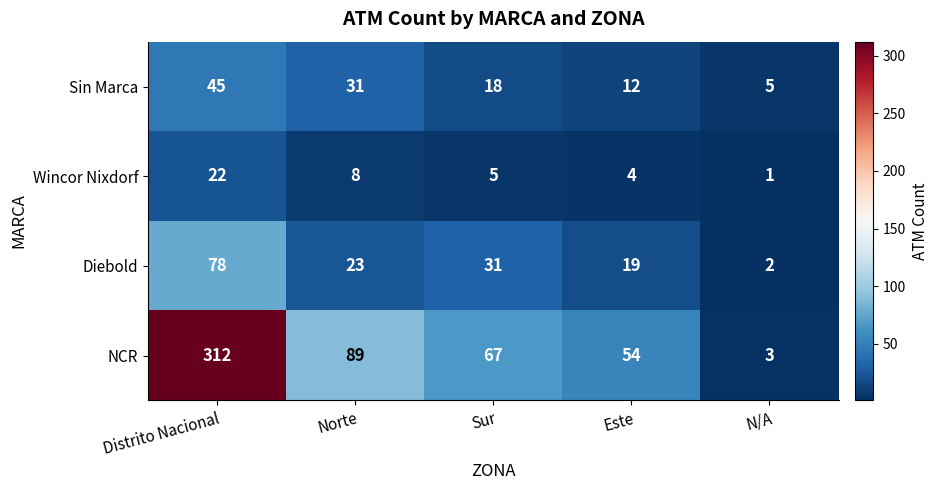

Rank the categories by Sin Marca value from lowest to highest.

N/A, Este, Sur, Norte, Distrito Nacional